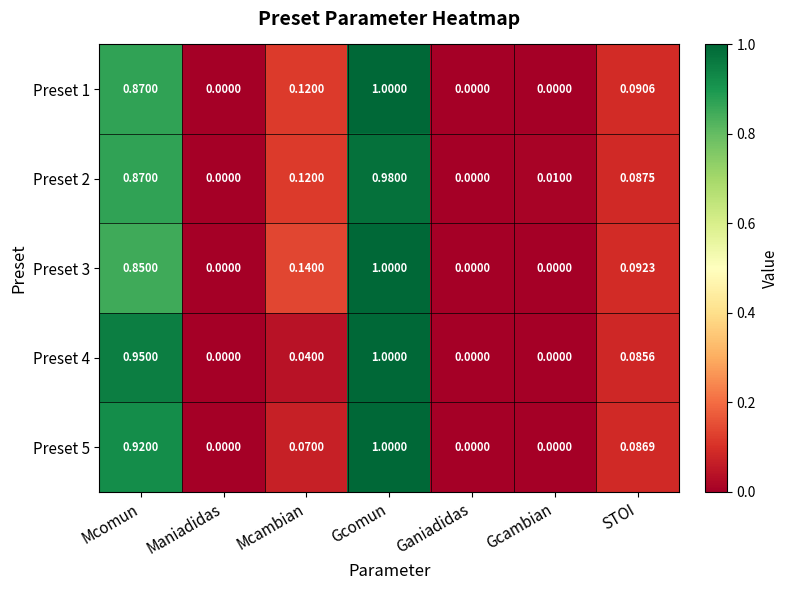

At which label does Preset 4 reach its peak?

Gcomun